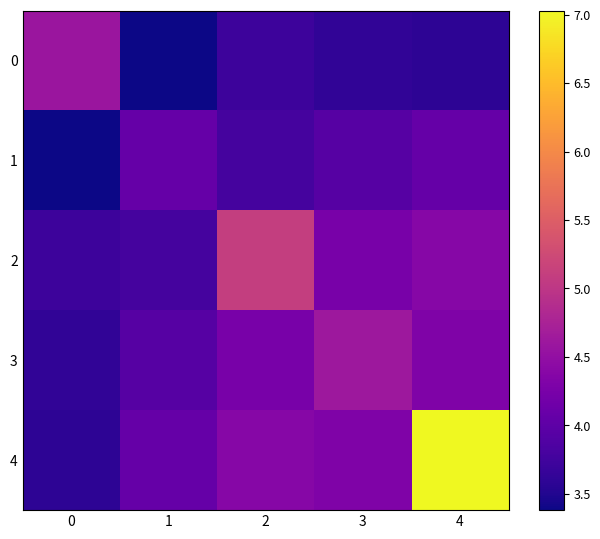

Reading left to right, what are all the values shown in this chart?

0: 0=4.6	1=3.4	2=3.7	3=3.6	4=3.6
1: 0=3.4	1=4.1	2=3.8	3=3.9	4=4.1
2: 0=3.7	1=3.8	2=5.1	3=4.2	4=4.4
3: 0=3.6	1=3.9	2=4.2	3=4.6	4=4.3
4: 0=3.6	1=4.1	2=4.4	3=4.3	4=7.0